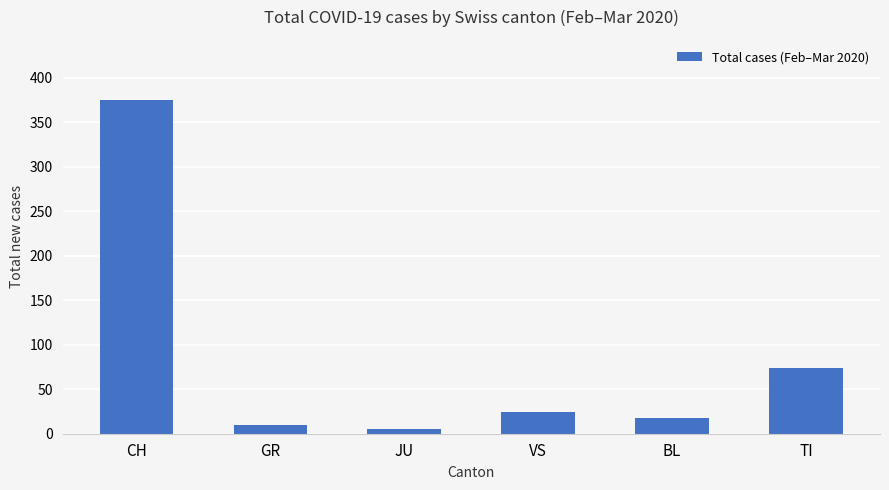

List the labels in order of value, largest first.

CH, TI, VS, BL, GR, JU